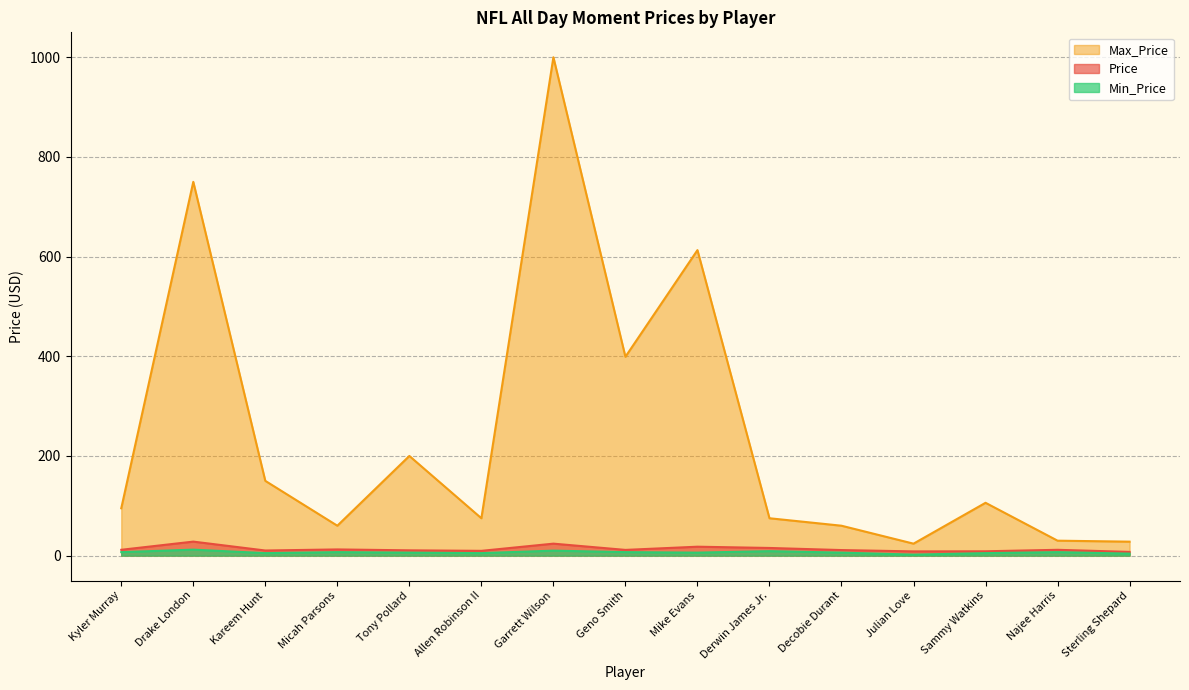

What is the sum of the Price values at Geno Smith and Garrett Wilson?

35.5